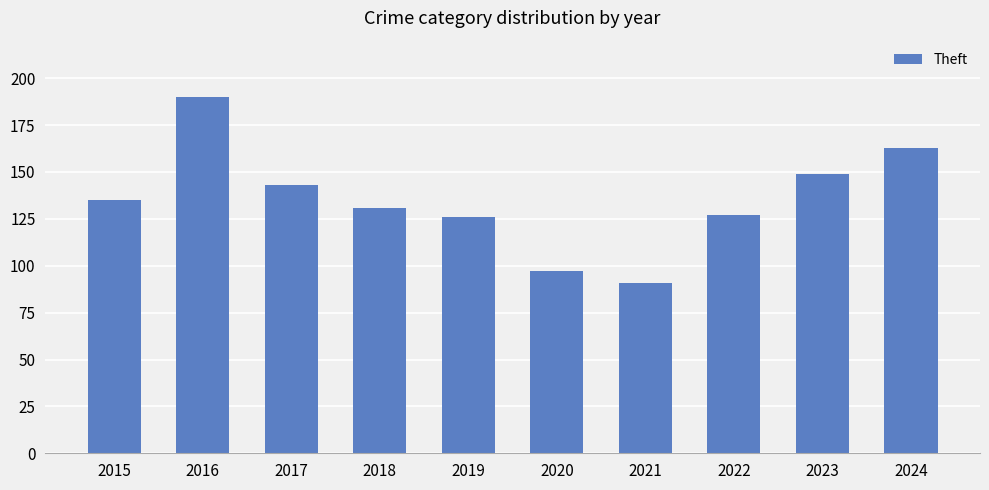

Approximately how many times larger is the value at 2023 compared to 2020?

1.5